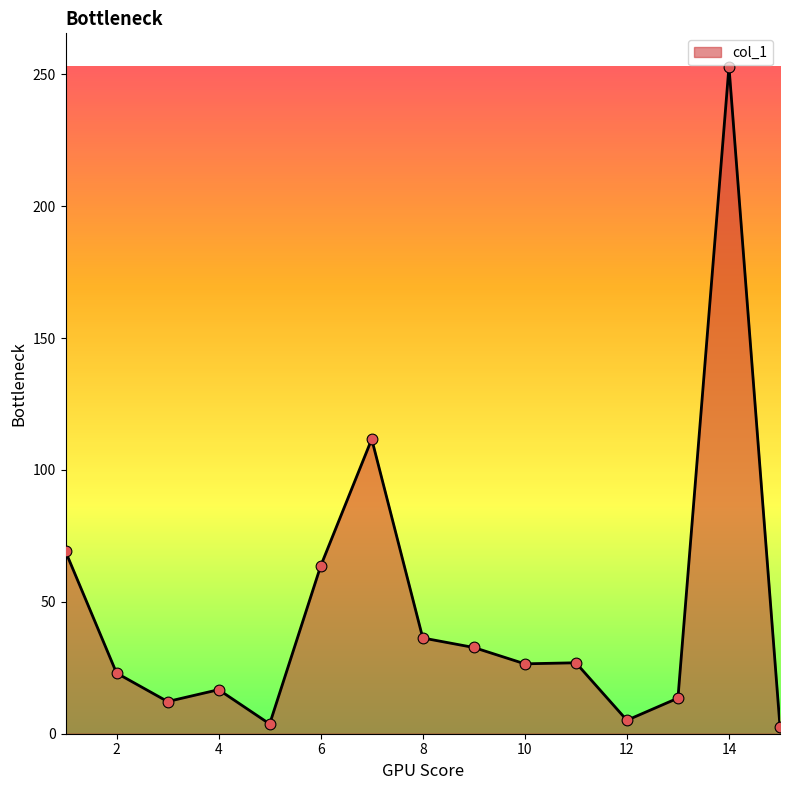

What is the maximum value shown in the chart?

252.9